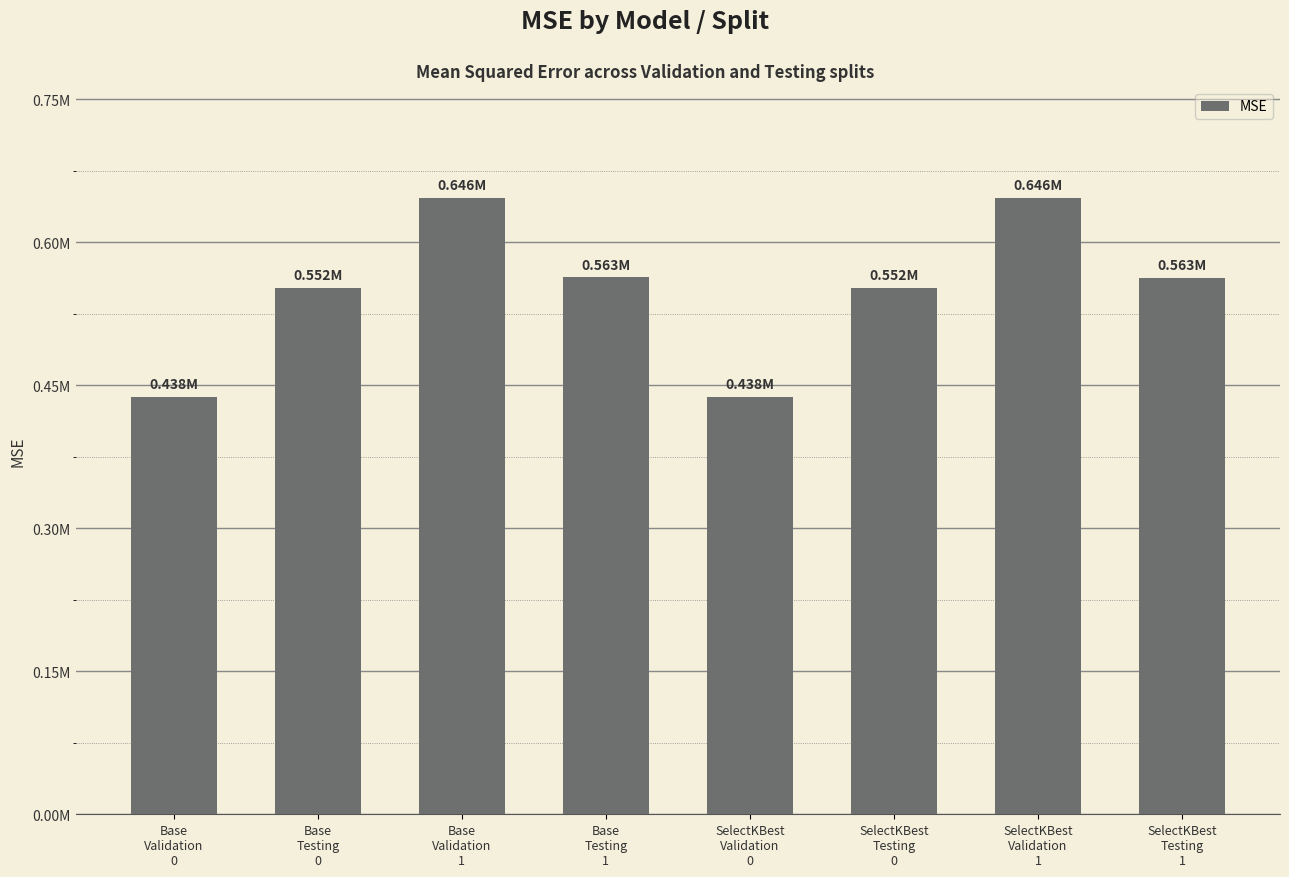

Between Base
Testing
1 and SelectKBest
Validation
0, which is larger?

Base
Testing
1